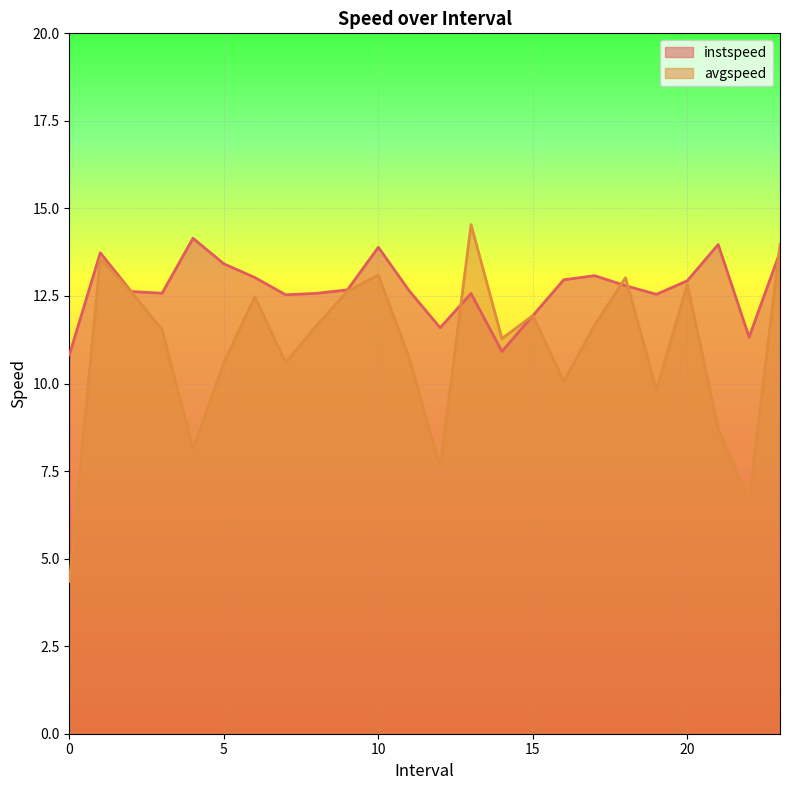

The value of avgspeed at 10 is 21.6. True or false?

False